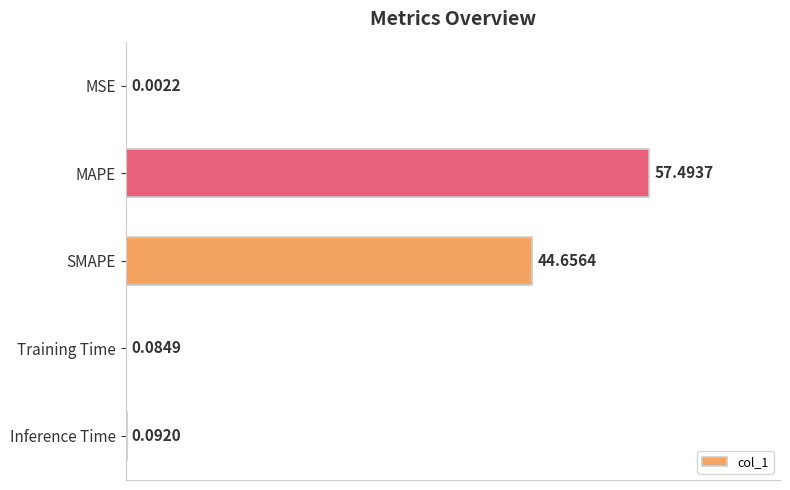

Are the bars horizontal?

Yes